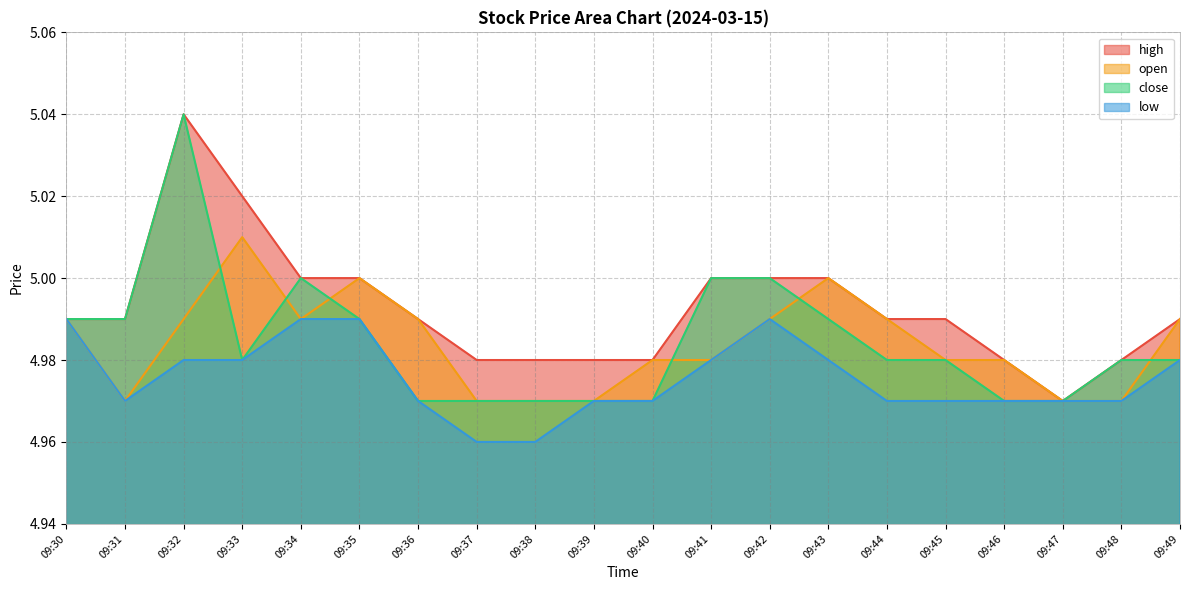

Where is the first local minimum for open?

09:31